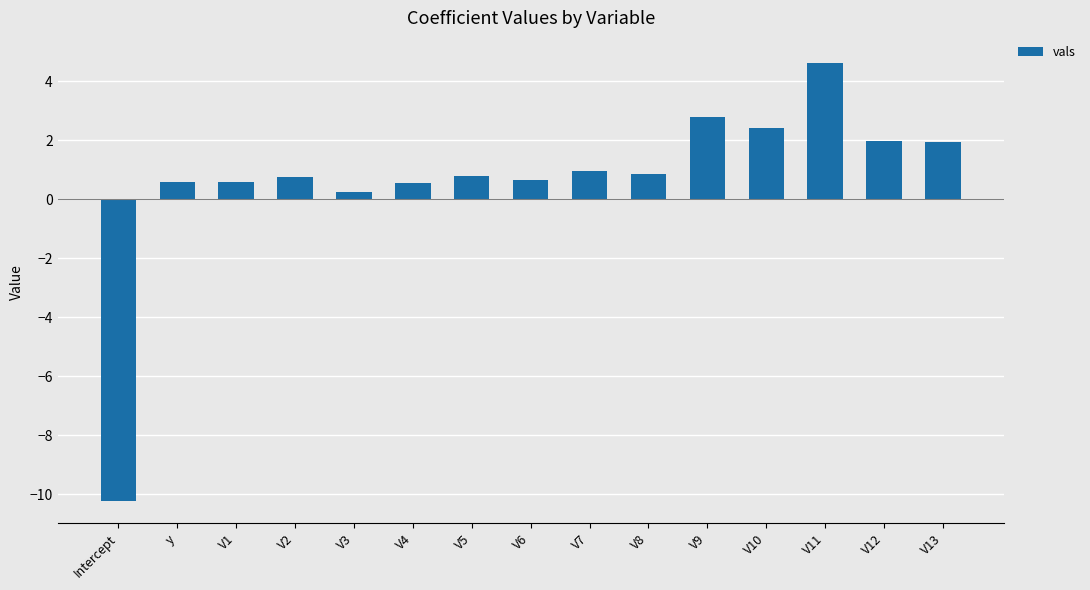

The value at V13 is 1.9. True or false?

True